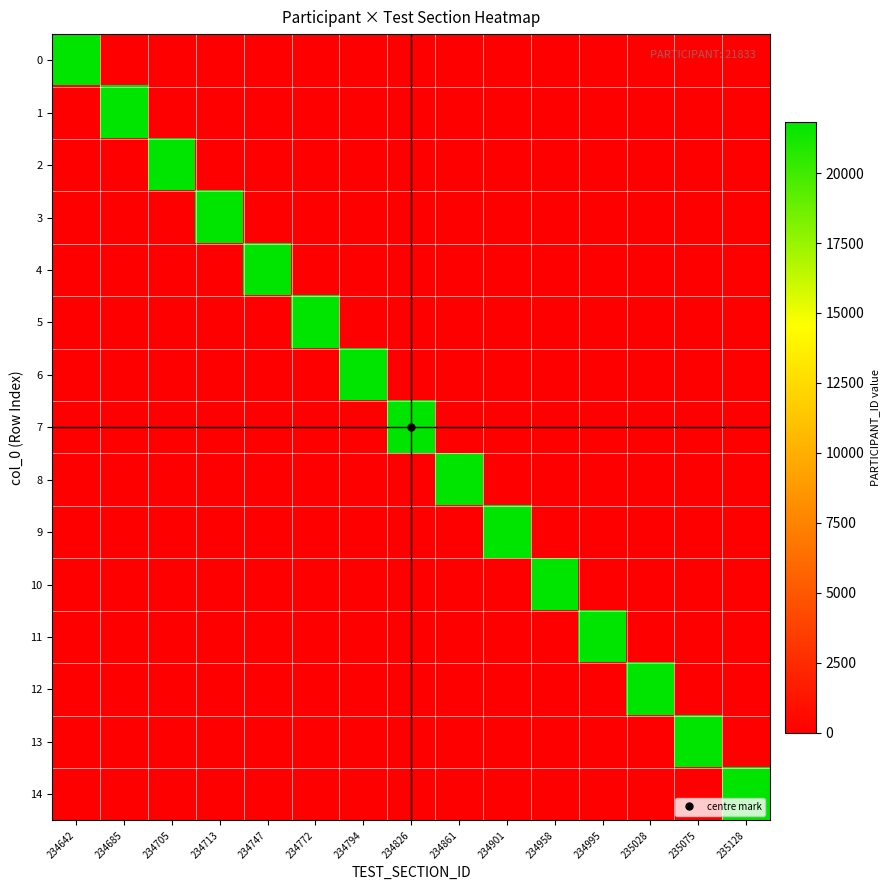

Reading left to right, transcribe all the data shown in this chart.

0: 234642=21833	234685=0	234705=0	234713=0	234747=0	234772=0	234794=0	234826=0	234861=0	234901=0	234958=0	234995=0	235028=0	235075=0	235128=0
1: 234642=0	234685=21833	234705=0	234713=0	234747=0	234772=0	234794=0	234826=0	234861=0	234901=0	234958=0	234995=0	235028=0	235075=0	235128=0
2: 234642=0	234685=0	234705=21833	234713=0	234747=0	234772=0	234794=0	234826=0	234861=0	234901=0	234958=0	234995=0	235028=0	235075=0	235128=0
3: 234642=0	234685=0	234705=0	234713=21833	234747=0	234772=0	234794=0	234826=0	234861=0	234901=0	234958=0	234995=0	235028=0	235075=0	235128=0
4: 234642=0	234685=0	234705=0	234713=0	234747=21833	234772=0	234794=0	234826=0	234861=0	234901=0	234958=0	234995=0	235028=0	235075=0	235128=0
5: 234642=0	234685=0	234705=0	234713=0	234747=0	234772=21833	234794=0	234826=0	234861=0	234901=0	234958=0	234995=0	235028=0	235075=0	235128=0
6: 234642=0	234685=0	234705=0	234713=0	234747=0	234772=0	234794=21833	234826=0	234861=0	234901=0	234958=0	234995=0	235028=0	235075=0	235128=0
7: 234642=0	234685=0	234705=0	234713=0	234747=0	234772=0	234794=0	234826=21833	234861=0	234901=0	234958=0	234995=0	235028=0	235075=0	235128=0
8: 234642=0	234685=0	234705=0	234713=0	234747=0	234772=0	234794=0	234826=0	234861=21833	234901=0	234958=0	234995=0	235028=0	235075=0	235128=0
9: 234642=0	234685=0	234705=0	234713=0	234747=0	234772=0	234794=0	234826=0	234861=0	234901=21833	234958=0	234995=0	235028=0	235075=0	235128=0
10: 234642=0	234685=0	234705=0	234713=0	234747=0	234772=0	234794=0	234826=0	234861=0	234901=0	234958=21833	234995=0	235028=0	235075=0	235128=0
11: 234642=0	234685=0	234705=0	234713=0	234747=0	234772=0	234794=0	234826=0	234861=0	234901=0	234958=0	234995=21833	235028=0	235075=0	235128=0
12: 234642=0	234685=0	234705=0	234713=0	234747=0	234772=0	234794=0	234826=0	234861=0	234901=0	234958=0	234995=0	235028=21833	235075=0	235128=0
13: 234642=0	234685=0	234705=0	234713=0	234747=0	234772=0	234794=0	234826=0	234861=0	234901=0	234958=0	234995=0	235028=0	235075=21833	235128=0
14: 234642=0	234685=0	234705=0	234713=0	234747=0	234772=0	234794=0	234826=0	234861=0	234901=0	234958=0	234995=0	235028=0	235075=0	235128=21833